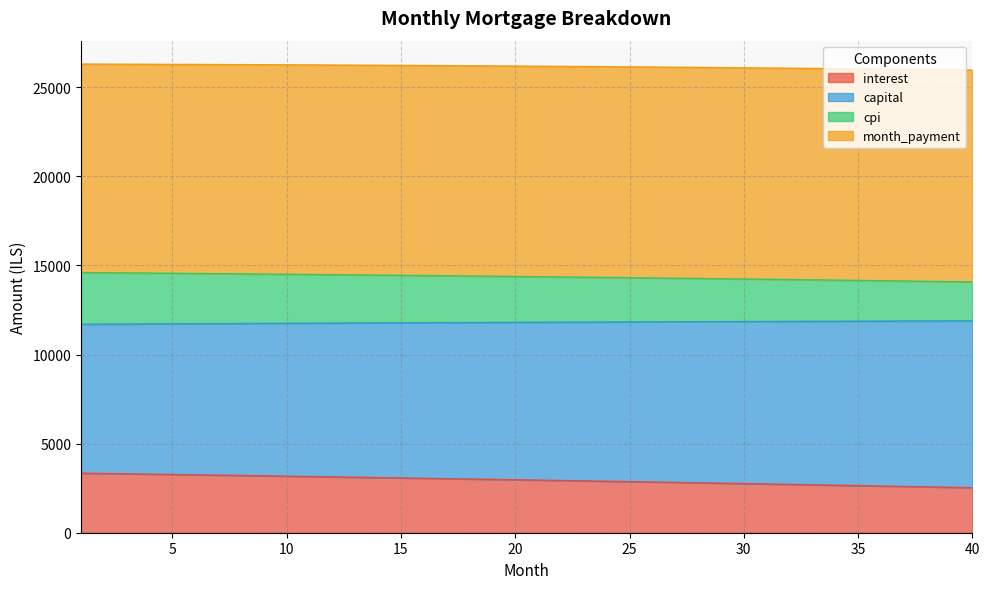

What is the difference between the maximum and minimum values in the interest series?

815.1